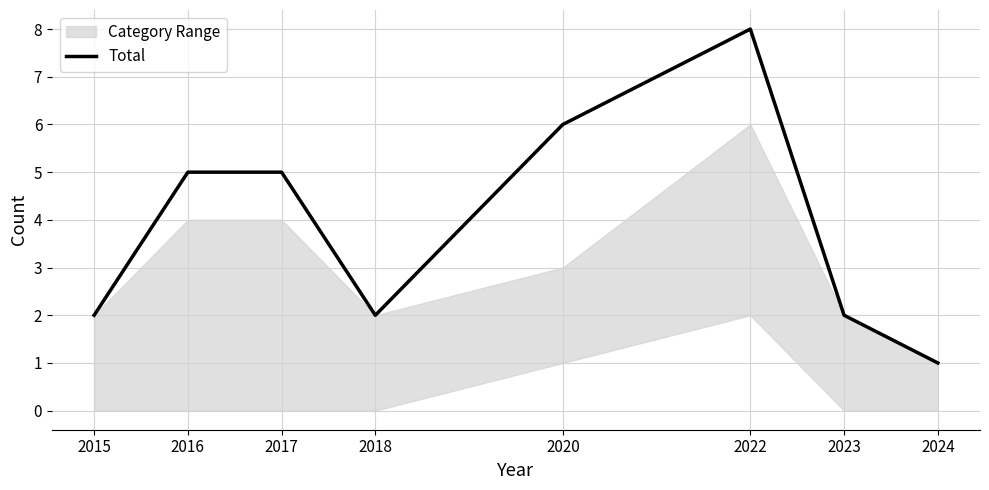

What is the difference between the maximum and minimum values?

7